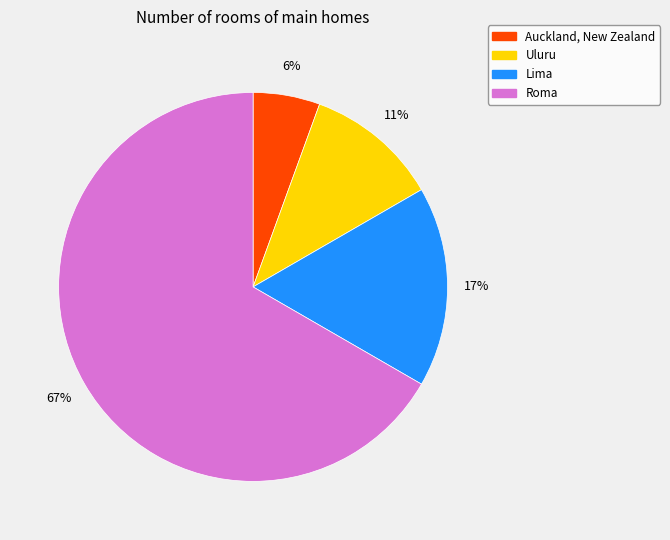

Is the sum of Lima and Roma greater than half?

Yes